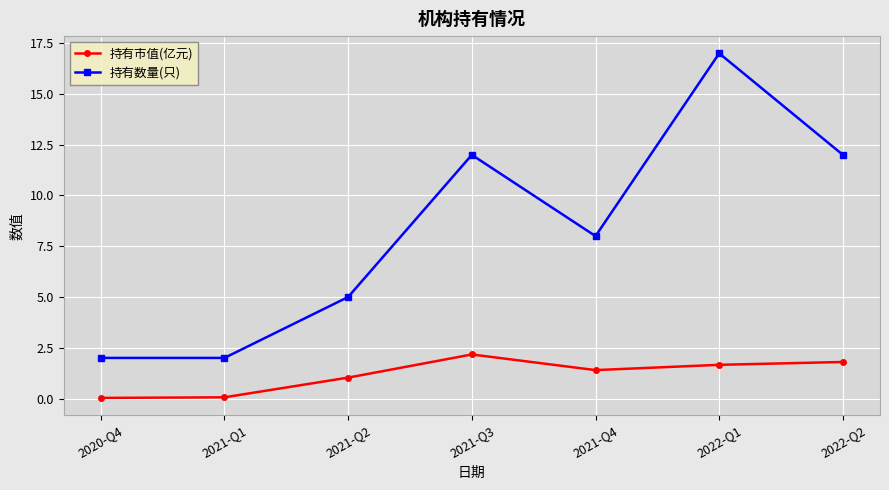

What is the sum of the 持有市值(亿元) values at 2022-Q2 and 2020-Q4?

1.8